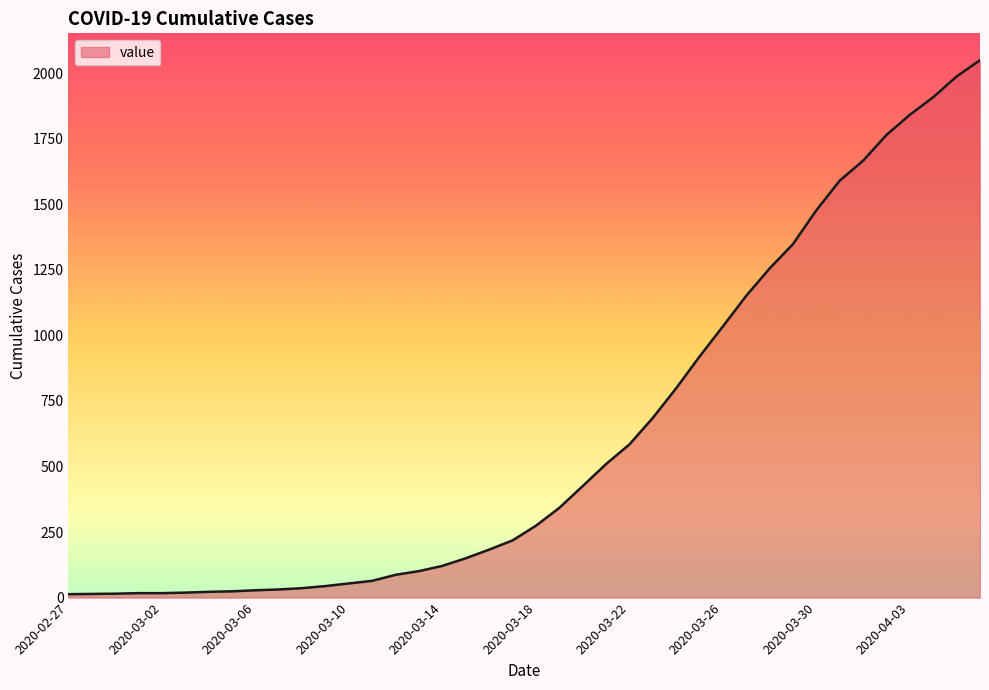

What is the greatest value displayed?

2049